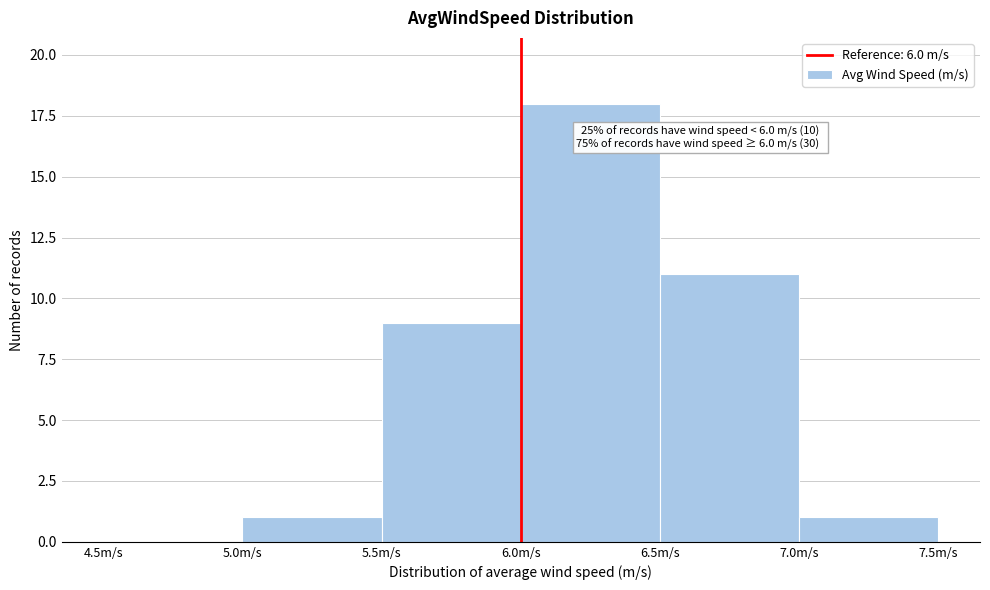

Which range on the x-axis has the tallest bar?

6.0 to 6.5